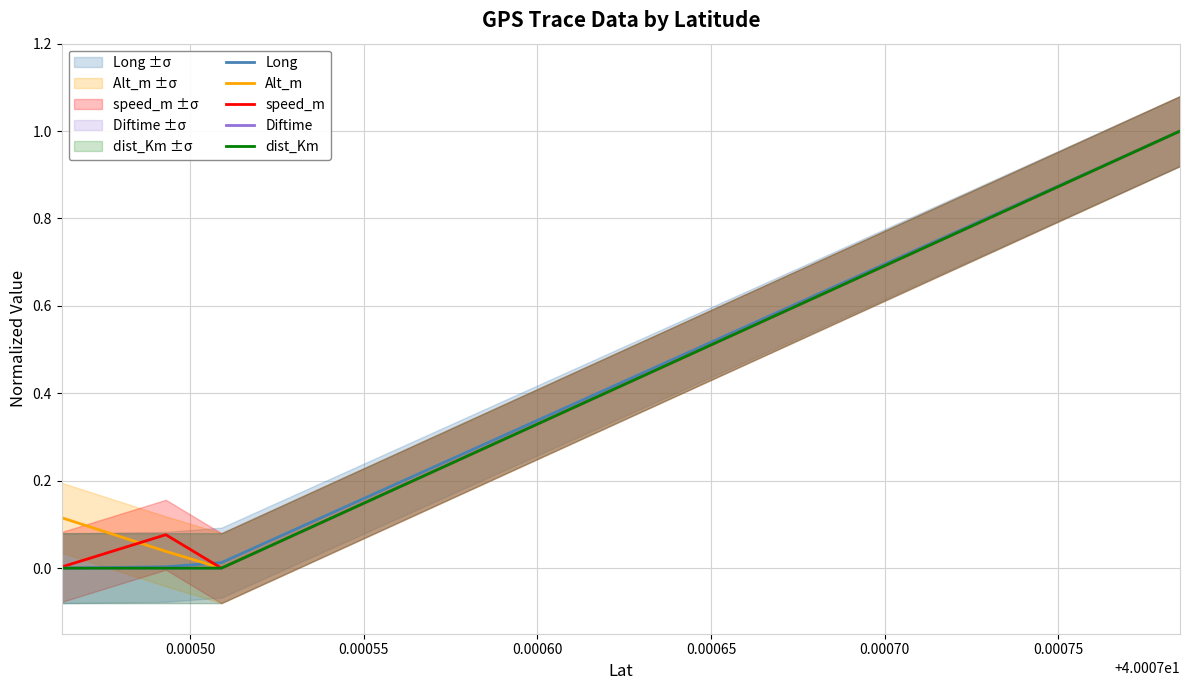

True or false: dist_Km and Diftime intersect in this chart.

False